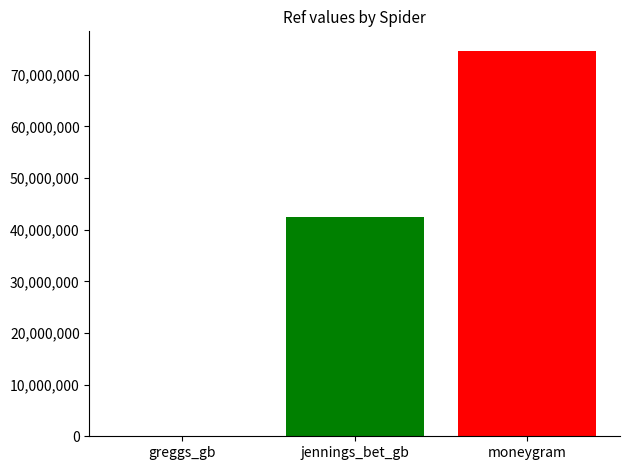

What is the greatest value displayed?

74672723